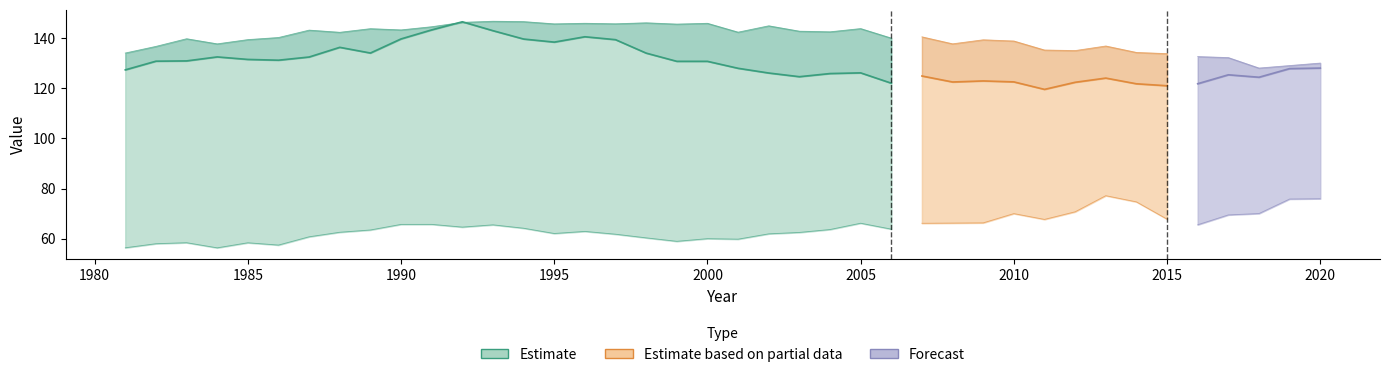

In a, how many points are lower than both neighbors (excluding endpoints)?

12